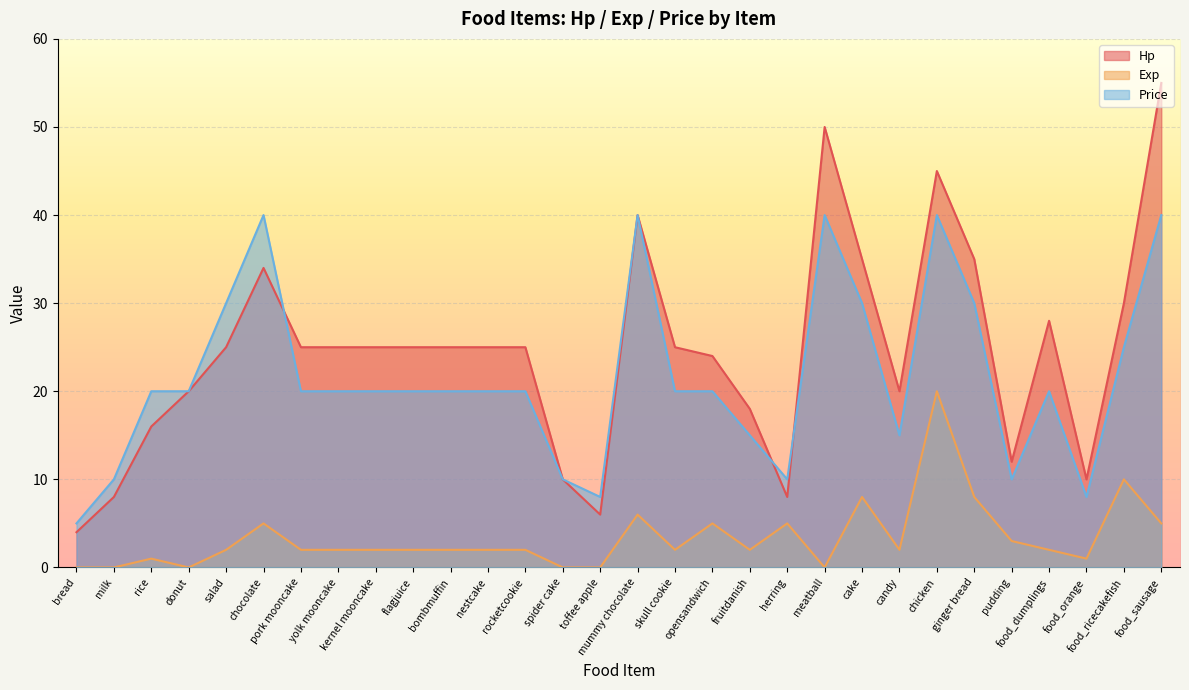

How many lines are shown in the chart?

3